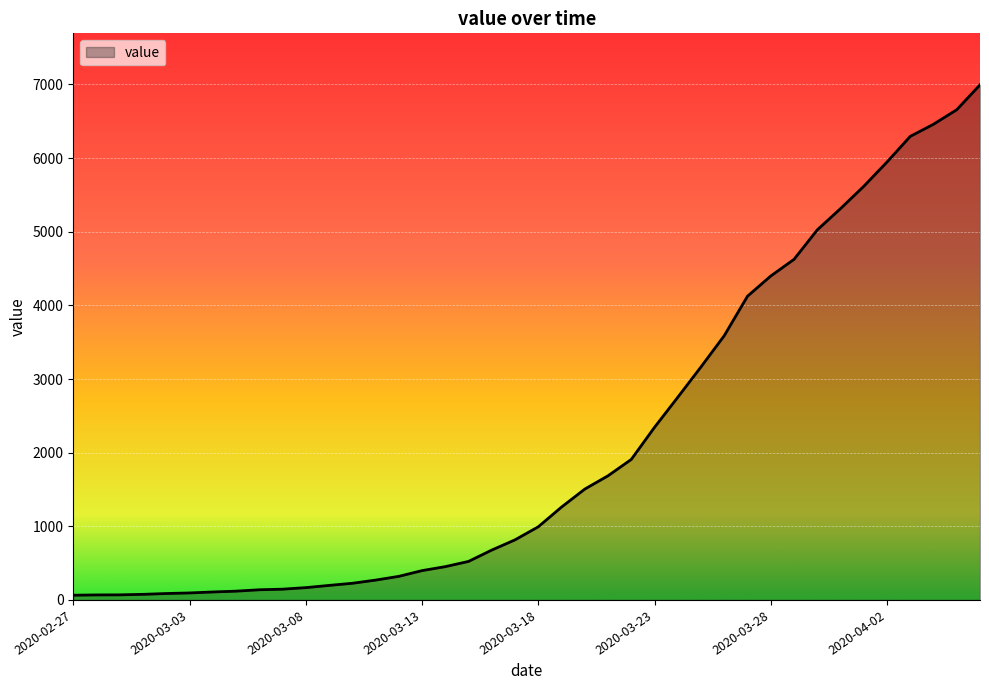

What is the greatest value displayed?

6995